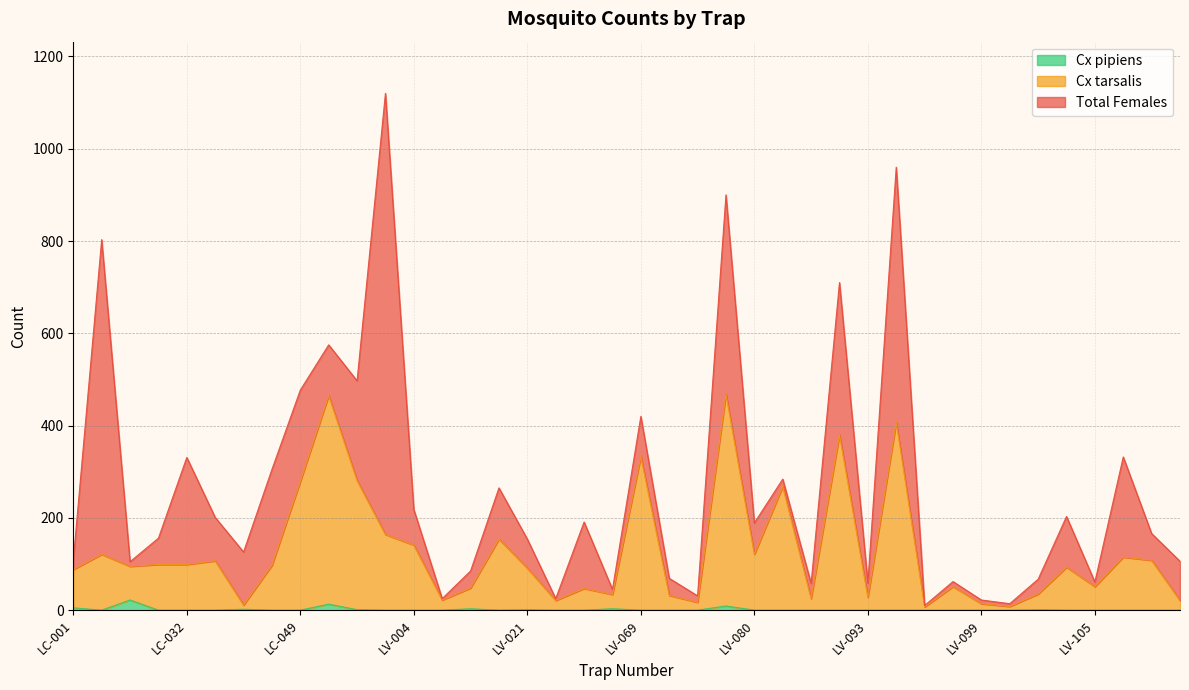

The Total Females series shows 35 at LV-113. True or false?

False